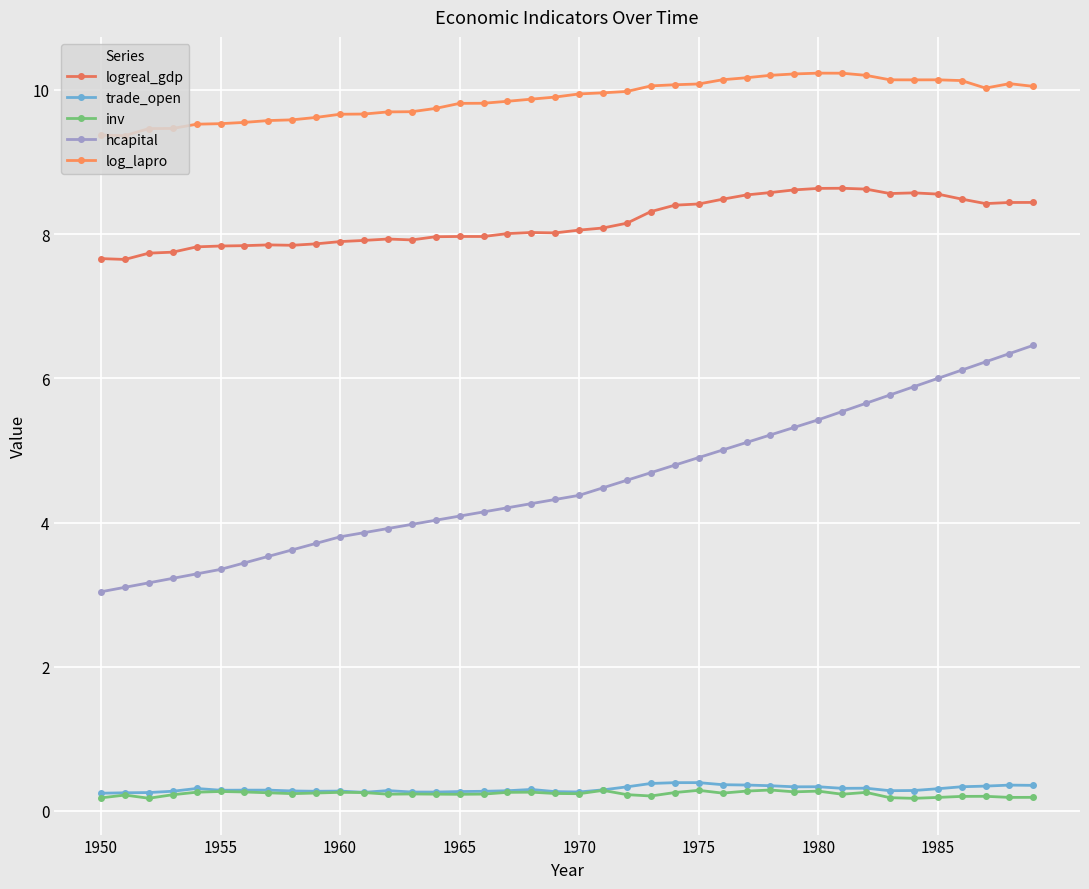

How many lines are shown in the chart?

5